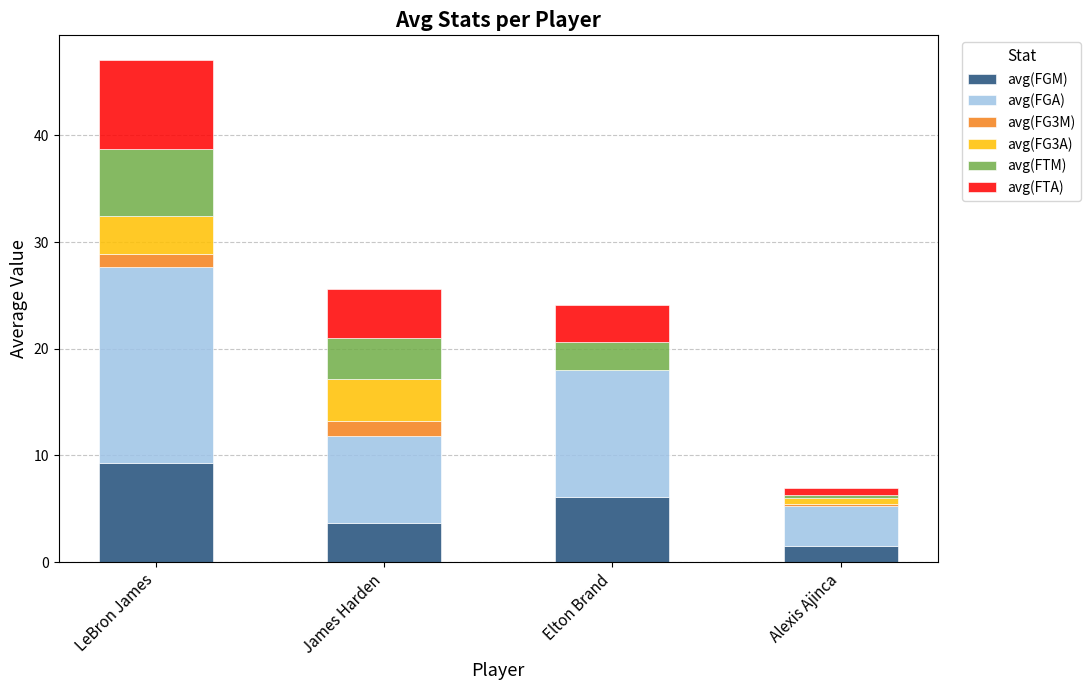

Reading right to left, transcribe the values for avg(FGM).

Alexis Ajinca=1.5	Elton Brand=6.1	James Harden=3.6	LeBron James=9.3